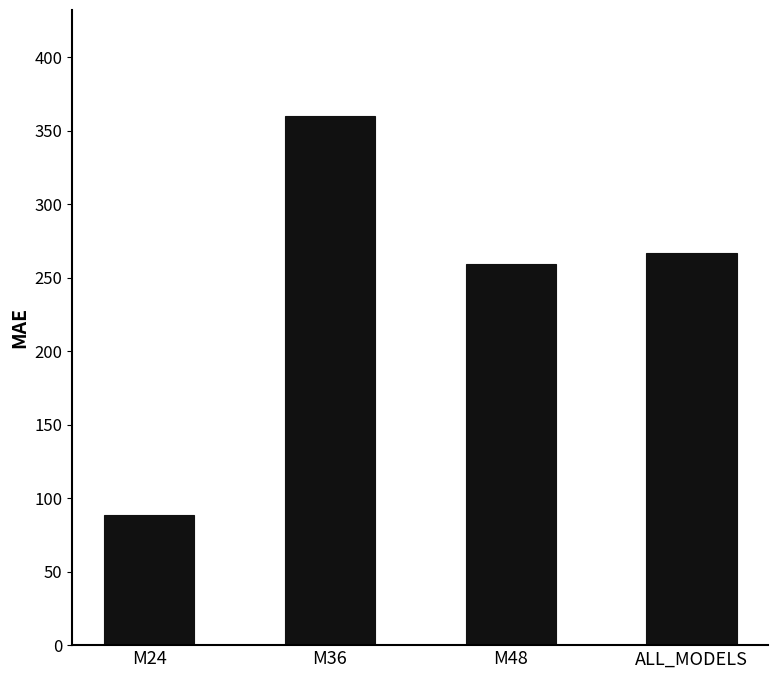

At which label is the value closest to 224?

M48